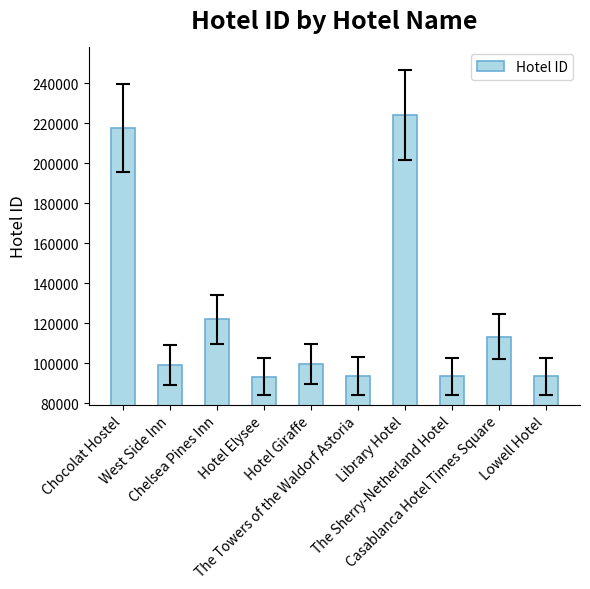

What is the maximum value shown in the chart?

224221